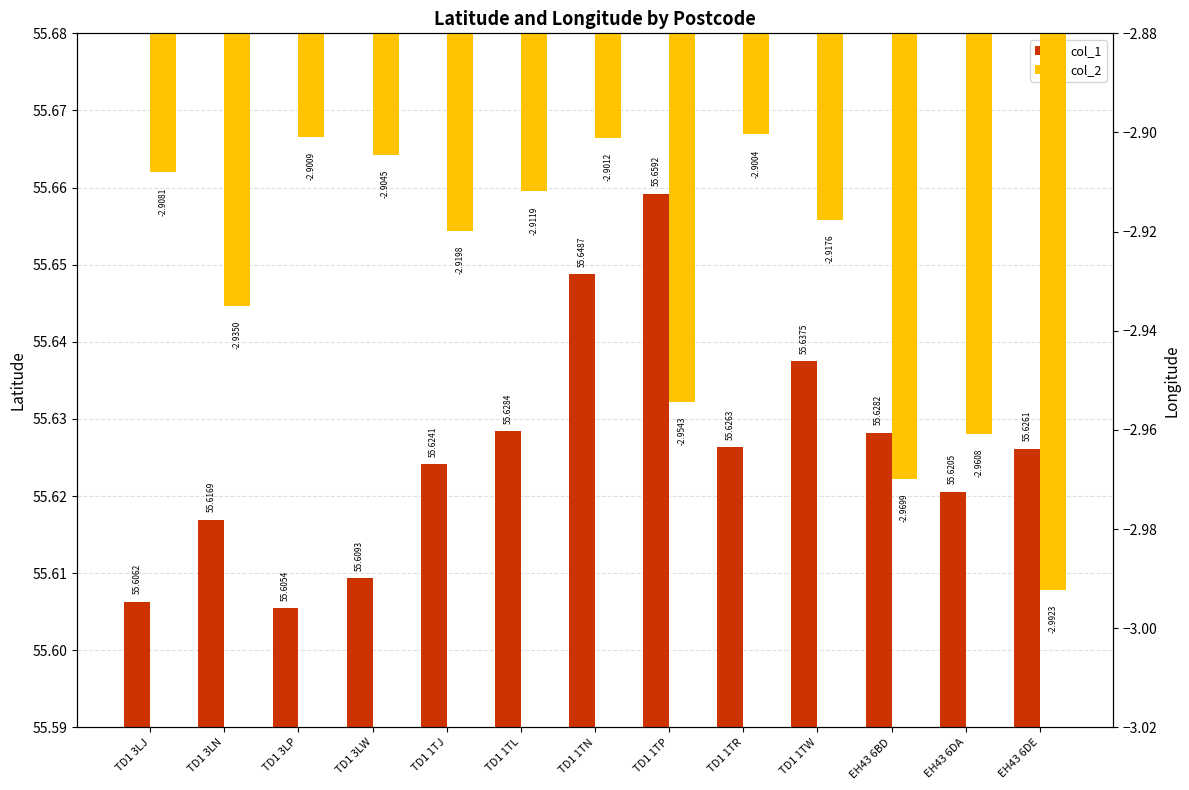

What is the smallest value displayed?

-3.0